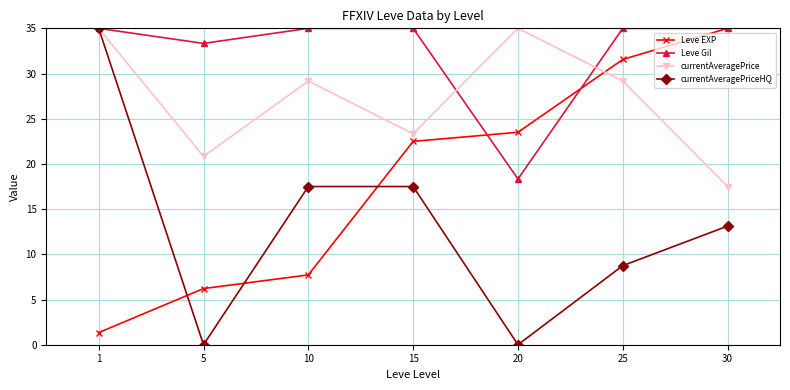

The value of currentAveragePriceHQ at 30 is 23.2. True or false?

False